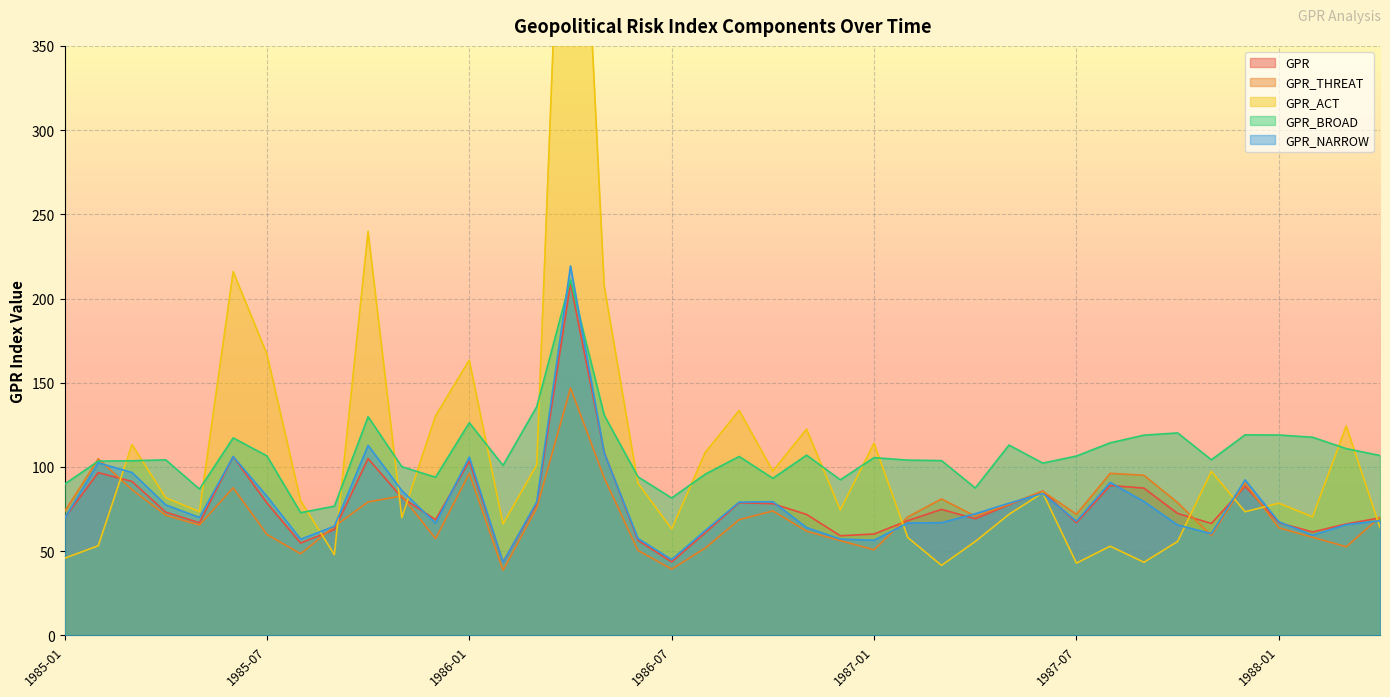

What is the difference between the GPR_THREAT values at 1987-02 and 1986-08?

18.4